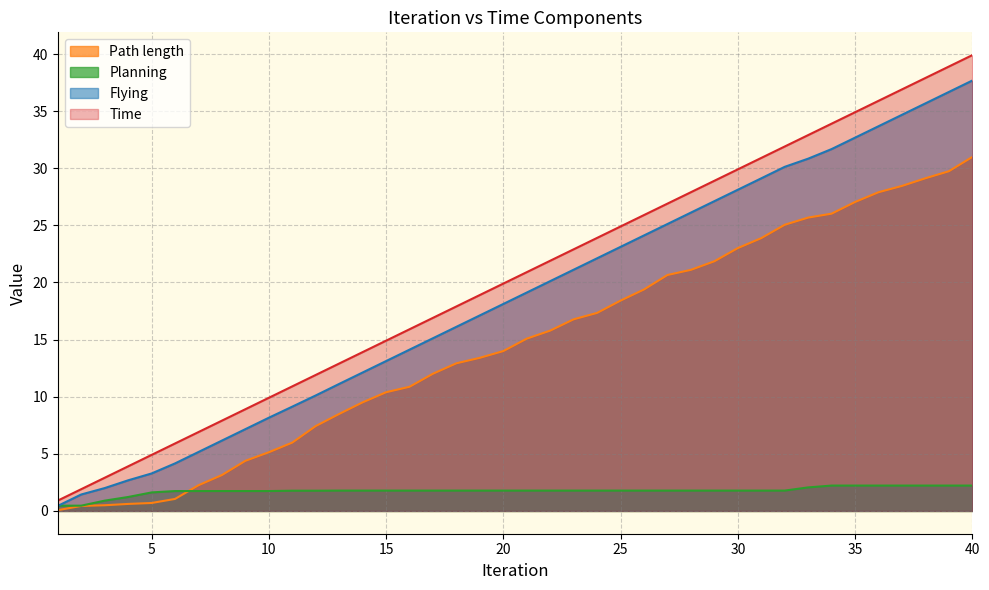

Is it true that Planning equals 1.6 at 5?

True